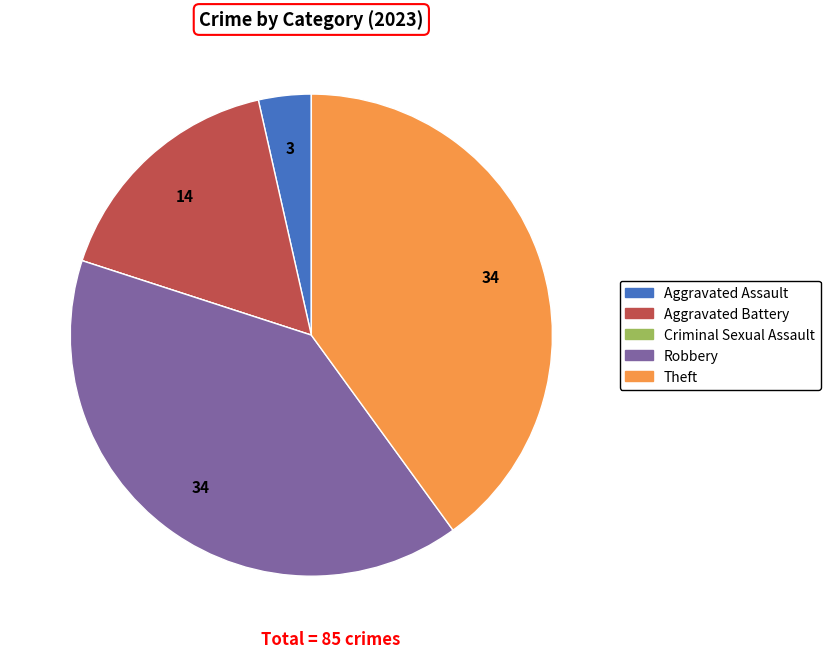

Is there any slice that represents more than half of the pie?

No